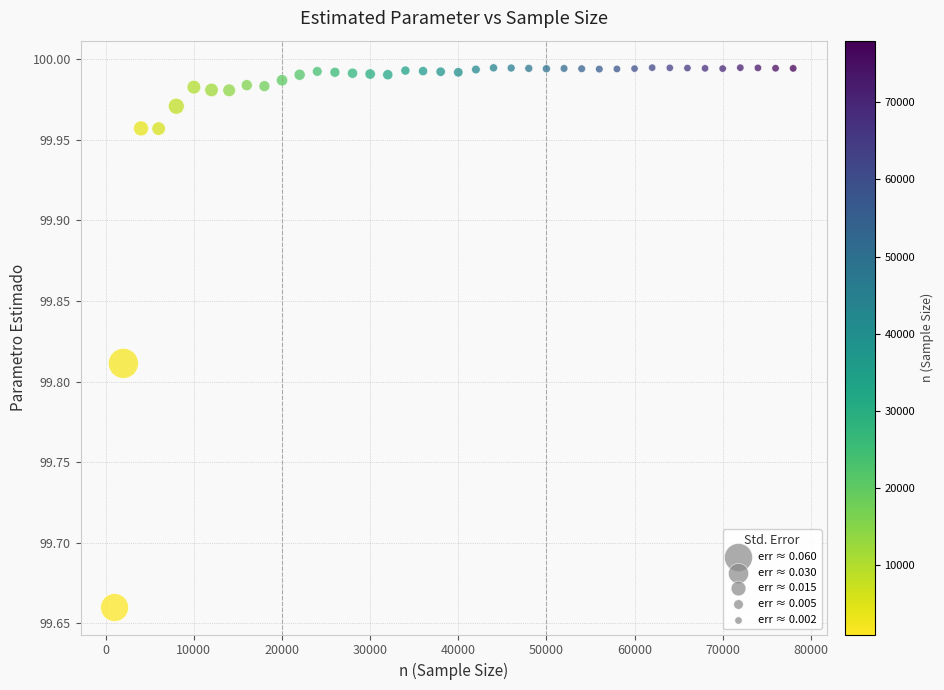

What is the range of X values (max minus min)?

77000.0